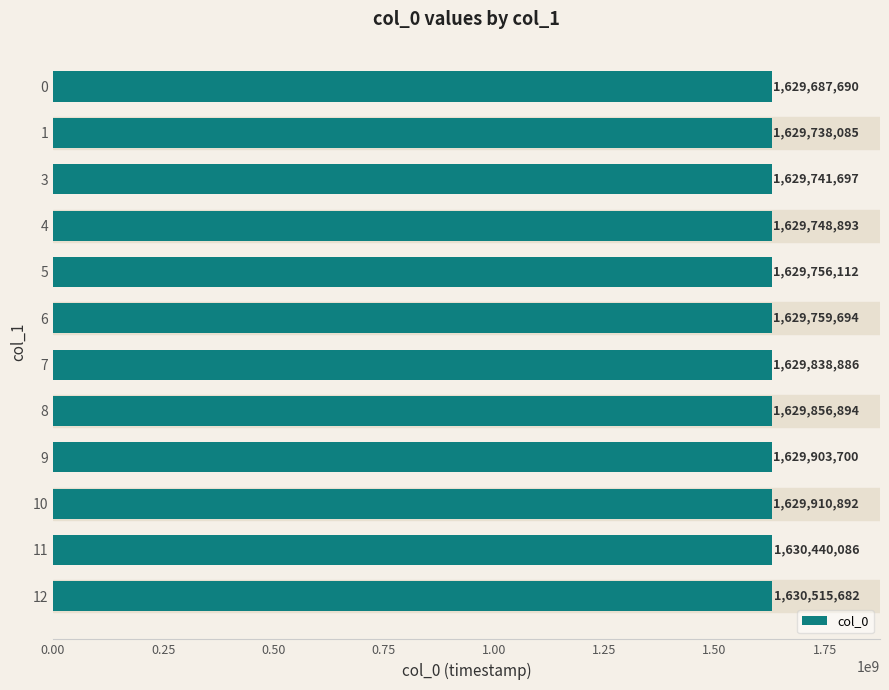

Reading top to bottom, transcribe all the data shown in this chart.

0=1629687690	1=1629738085	3=1629741697	4=1629748893	5=1629756112	6=1629759694	7=1629838886	8=1629856894	9=1629903700	10=1629910892	11=1630440086	12=1630515682